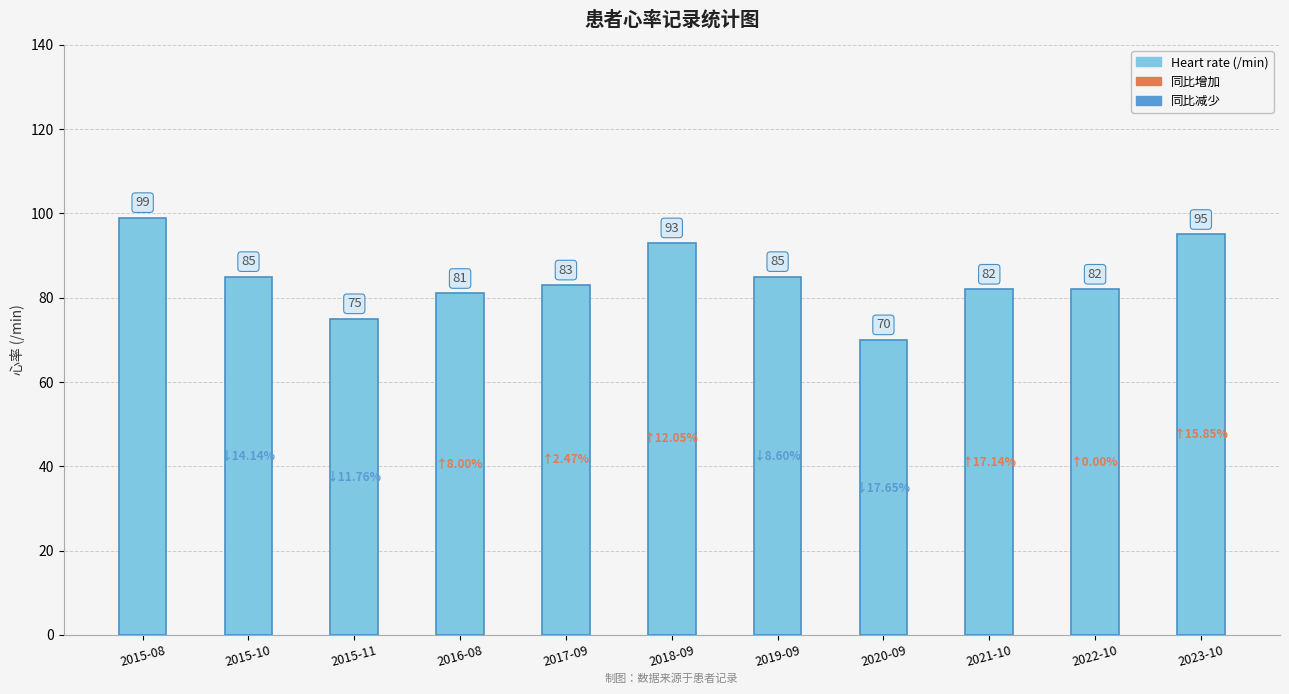

Reading left to right, transcribe all the data shown in this chart.

2015-08=99	2015-10=85	2015-11=75	2016-08=81	2017-09=83	2018-09=93	2019-09=85	2020-09=70	2021-10=82	2022-10=82	2023-10=95